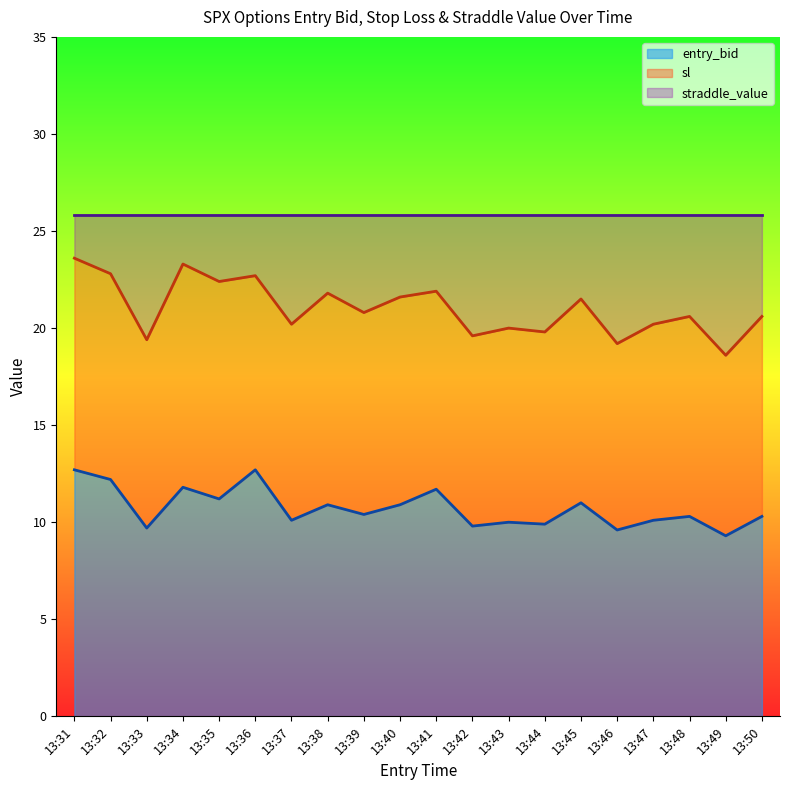

What is the minimum value for entry_bid?

9.3